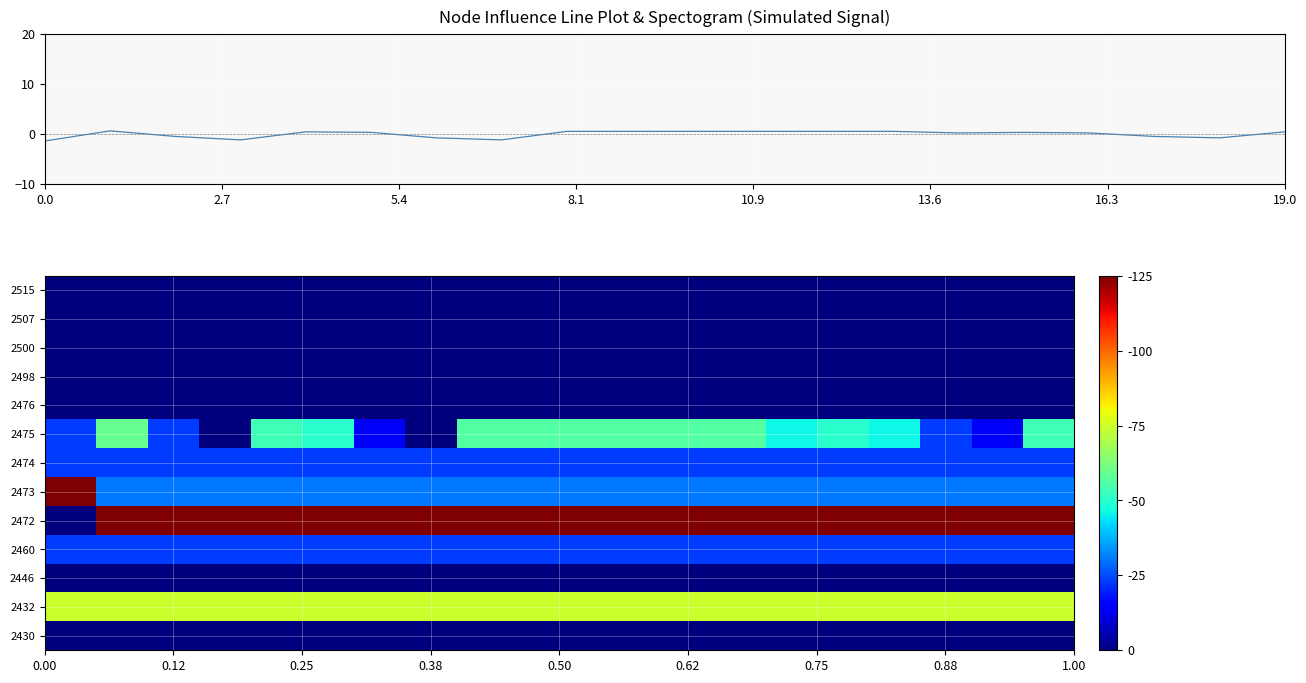

How many positive values does the Depth Signal series have?

13